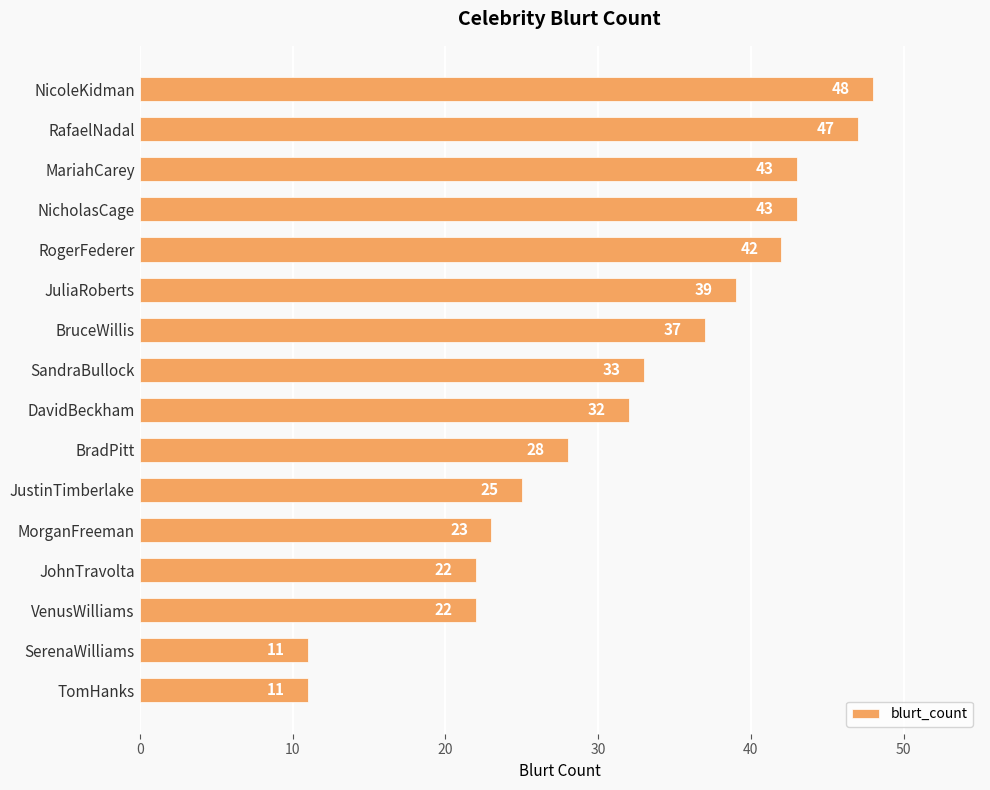

Does the chart contain stacked bars?

No